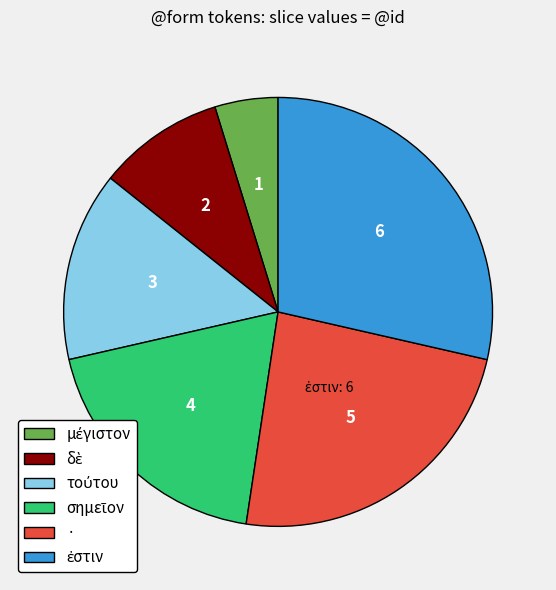

True or false: · accounts for 18% of the total.

False